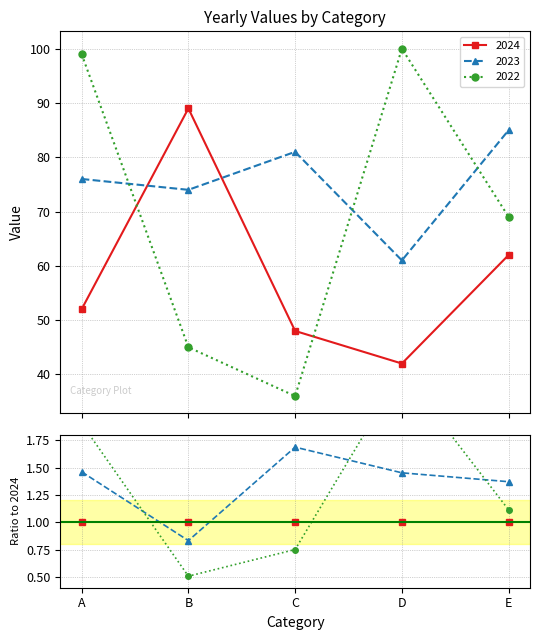

What is the difference between the highest and lowest values at C?

45